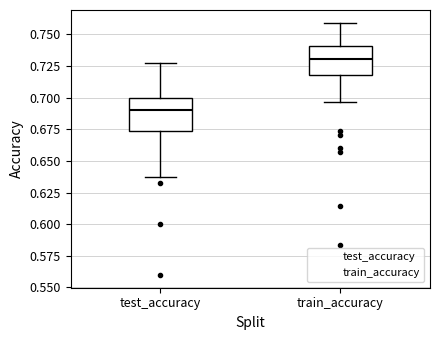

Which box has the highest median line?

train_accuracy